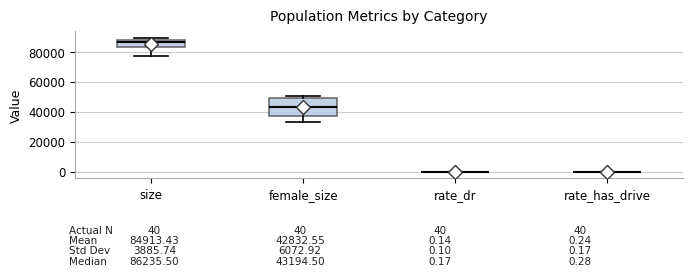

Comparing the boxes themselves (not the whiskers), which one is the tallest?

female_size